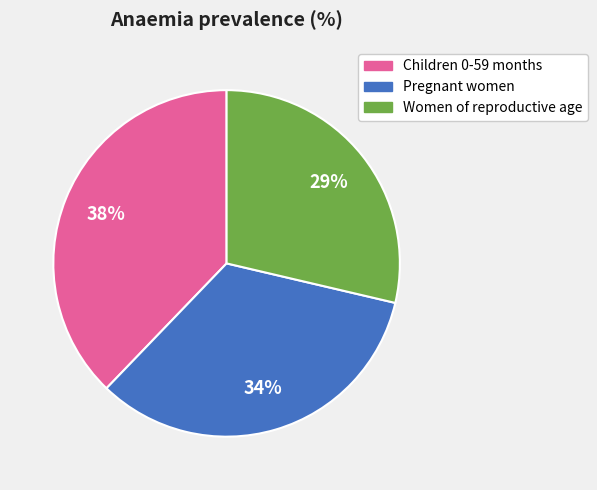

Is the sum of Children 0-59 months and Pregnant women greater than half?

Yes